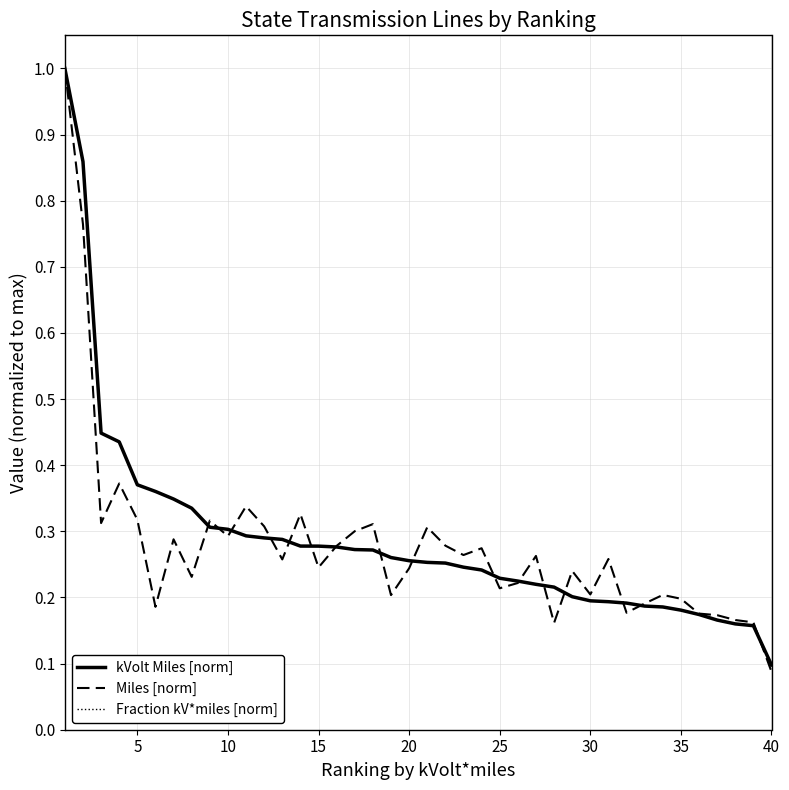

Which series has the widest spread of values?

Miles [norm]